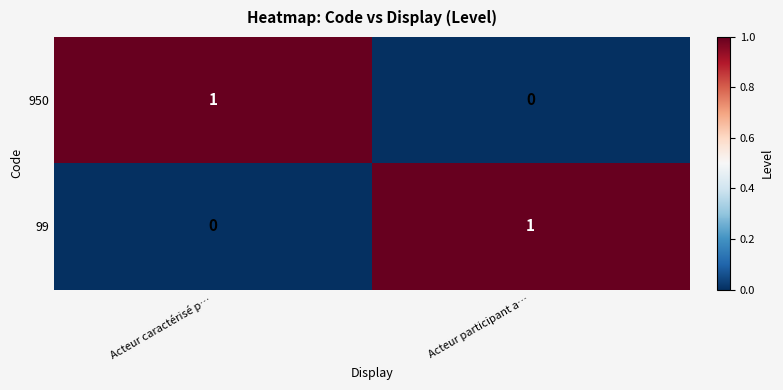

At Acteur participant a…, list the series in order from smallest to largest.

950, 99